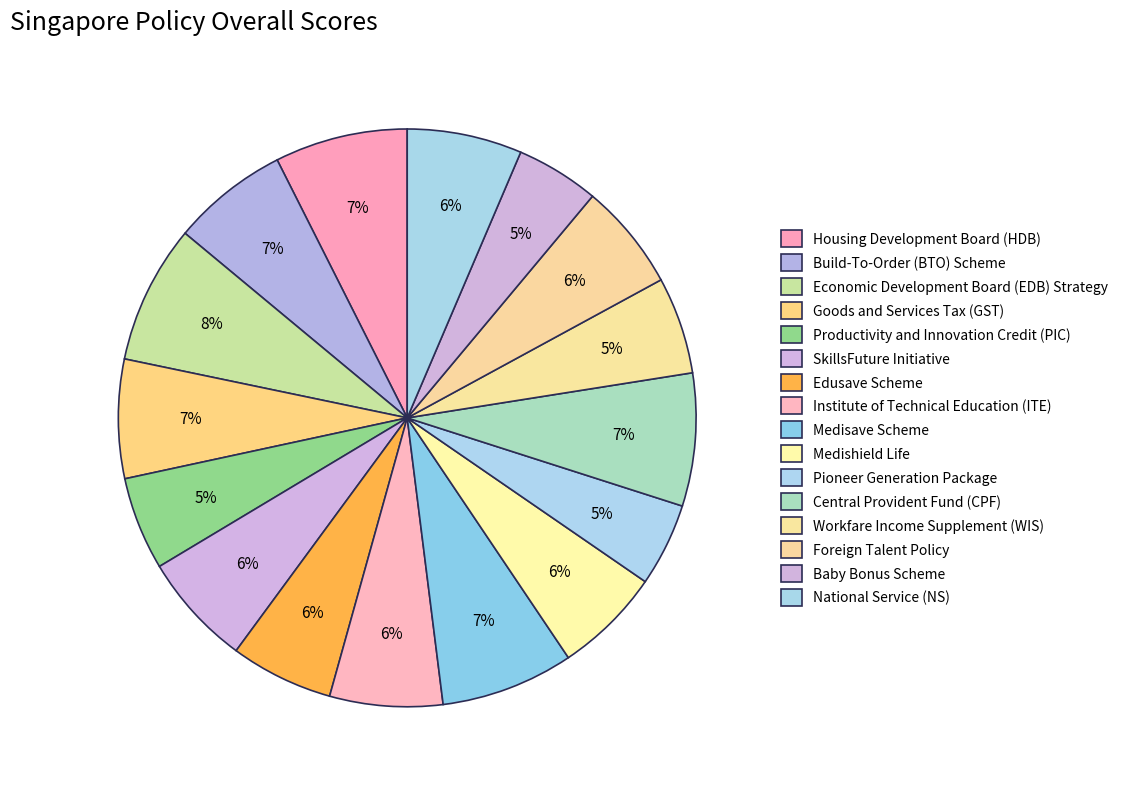

Count the number of slices in the pie.

16